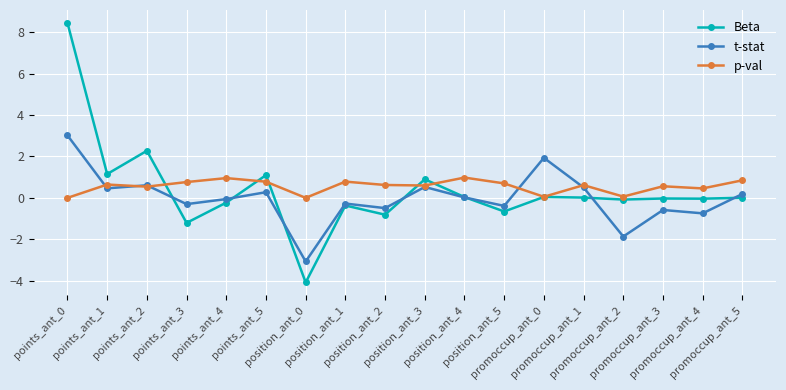

What is the greatest value displayed?

8.4